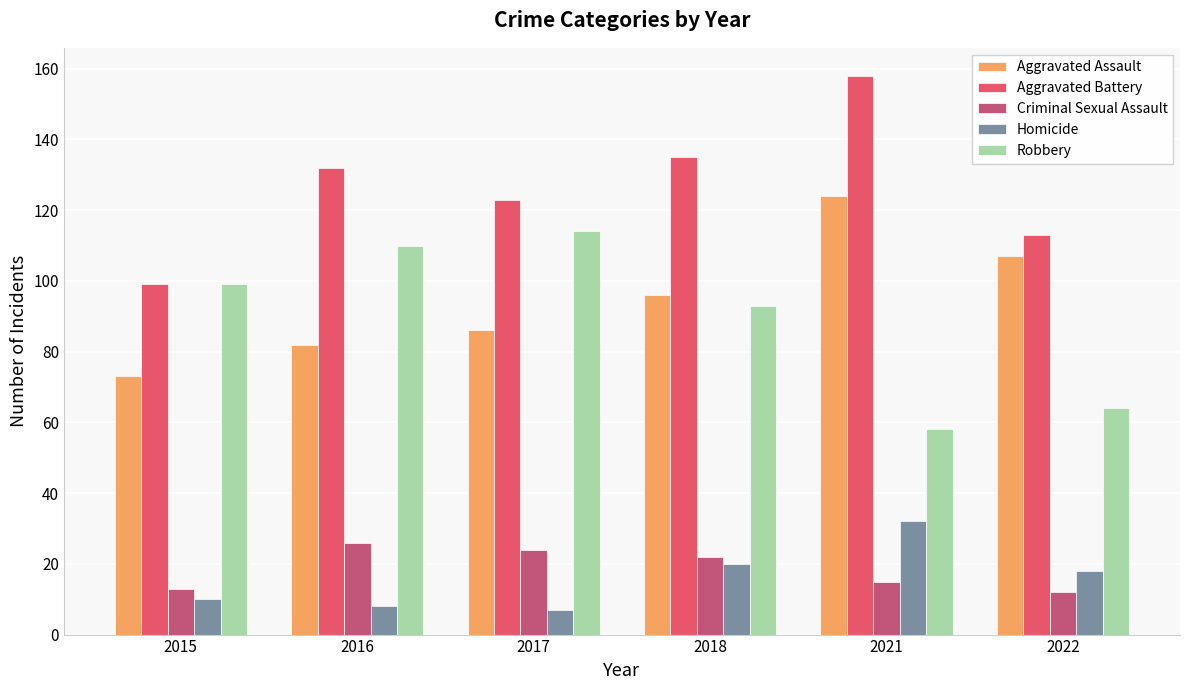

What is the greatest value displayed?

158